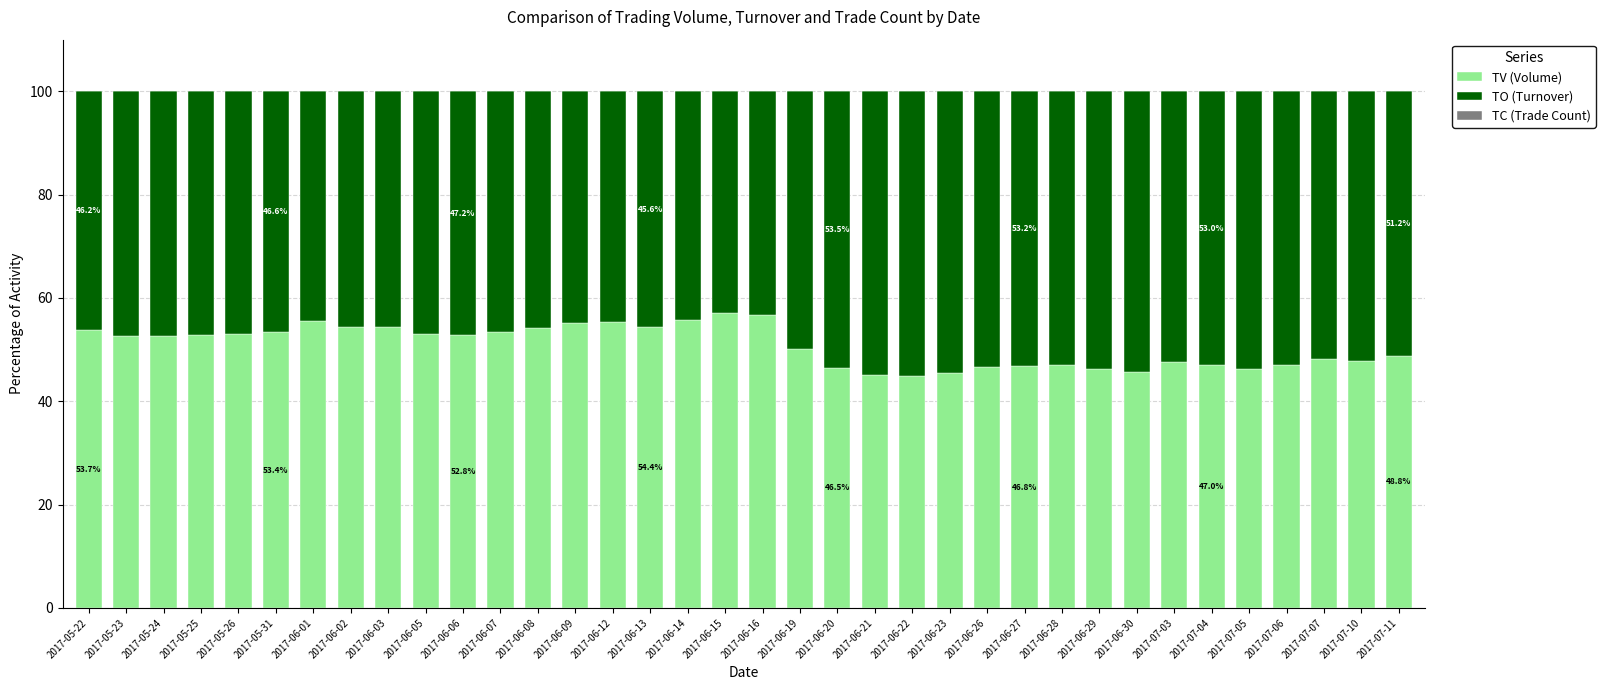

The value of TV (Volume) at 2017-06-09 is 11.5. True or false?

False